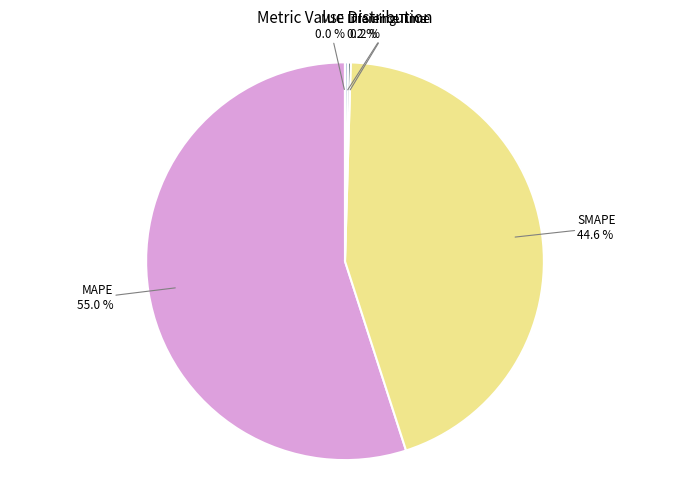

Which has a higher value, MAPE or SMAPE?

MAPE